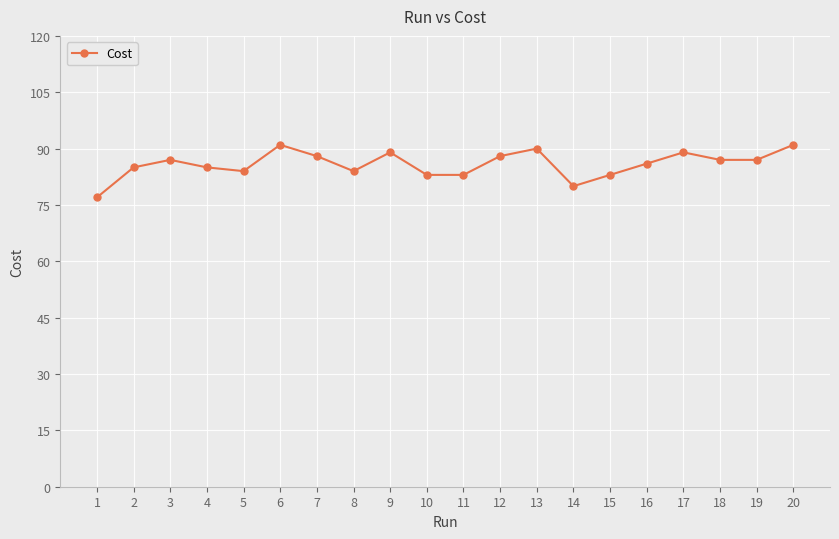

The value at 9 is 89. True or false?

True